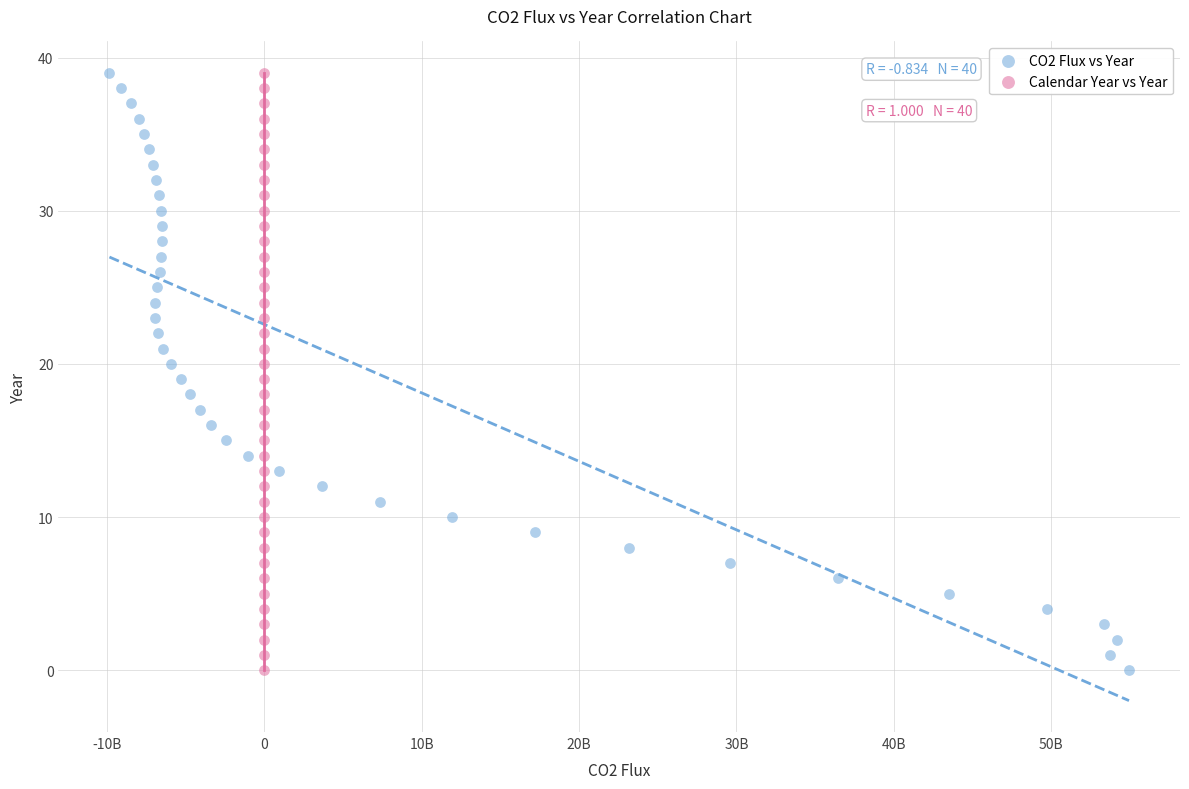

What are all the series names shown in the legend?

CO2 Flux vs Year, Calendar Year vs Year